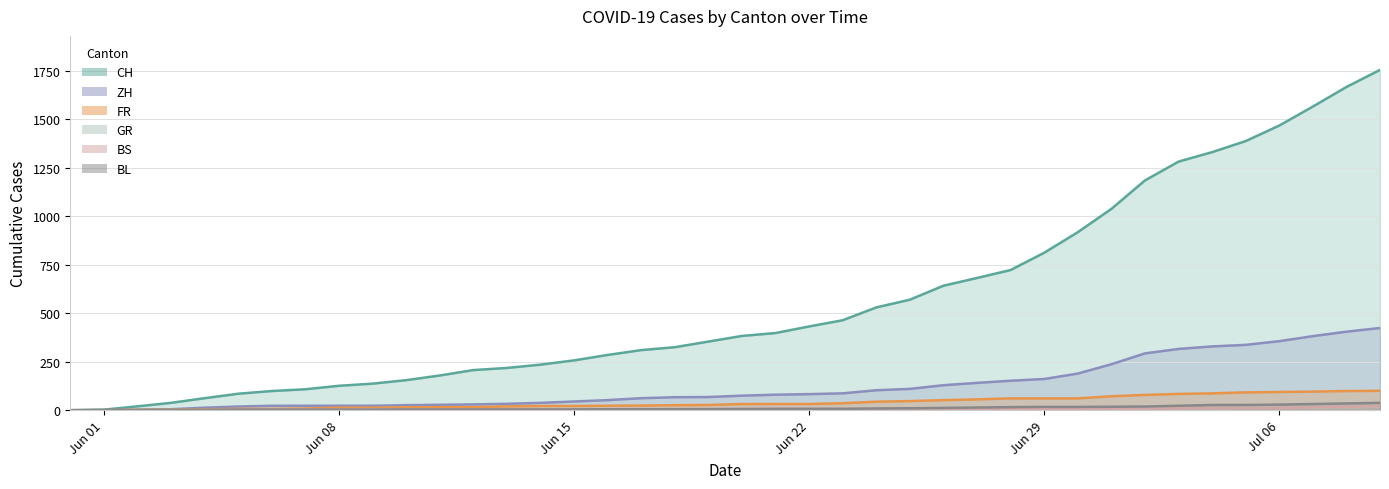

Which series has the widest spread of values?

CH